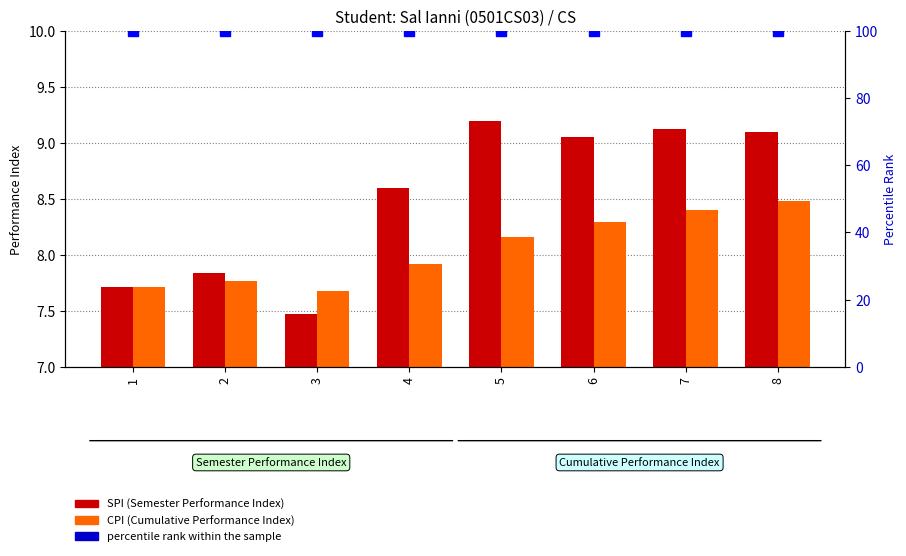

At 1, list the series in order from largest to smallest.

percentile rank within the sample, SPI, CPI